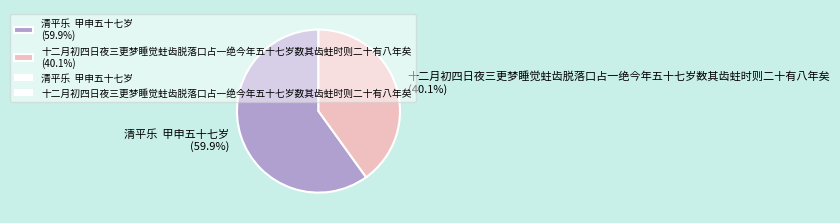

Combined, what portion of the pie is 十二月初四日夜三更梦睡觉蛀齿脱落口占一绝今年五十七岁数其齿蛀时则二十有八年矣 (40.1%) and 清平乐 甲申五十七岁 (59.9%)?

100.0%